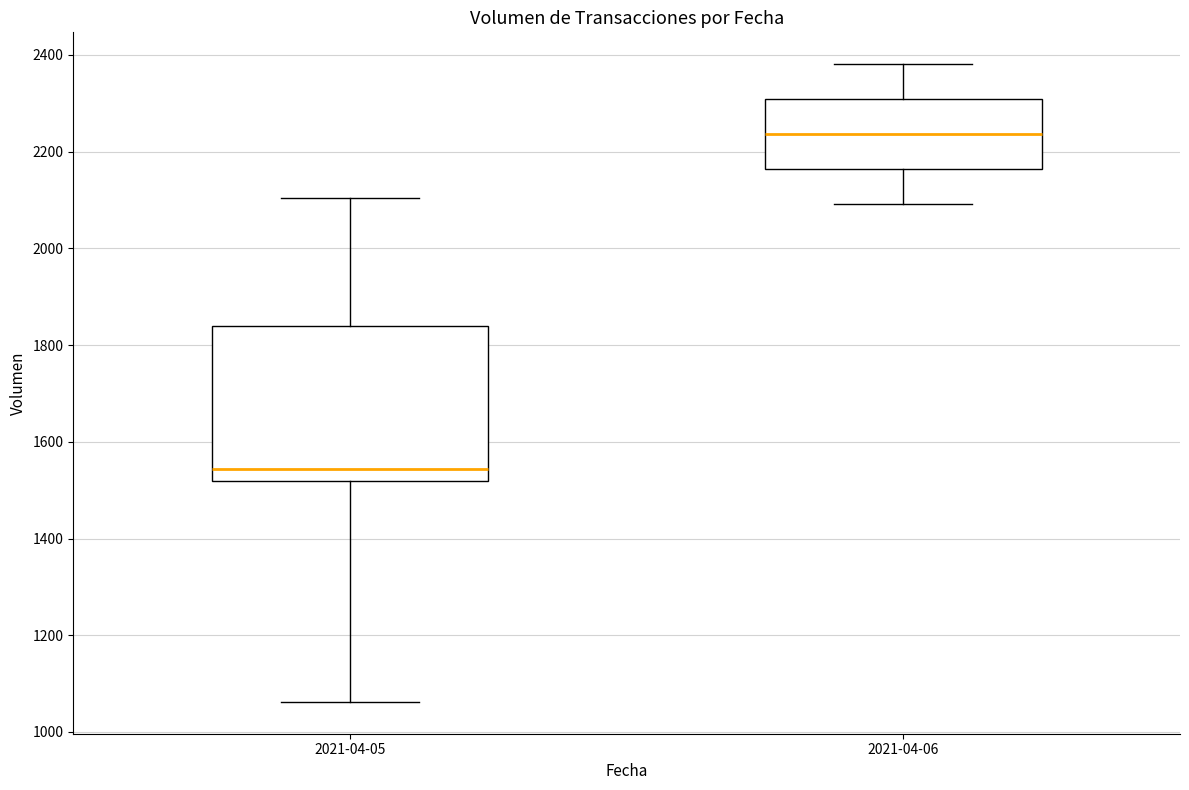

Reading left to right, read every box against the y-axis: the position of its median line, the range the box covers, and the ends of its whiskers. The values are not printed on the chart, so give them approximately, as read against the axis.

2021-04-05: median 1540, box 1520 to 1840, whiskers 1060 to 2100
2021-04-06: median 2240, box 2160 to 2300, whiskers 2100 to 2380